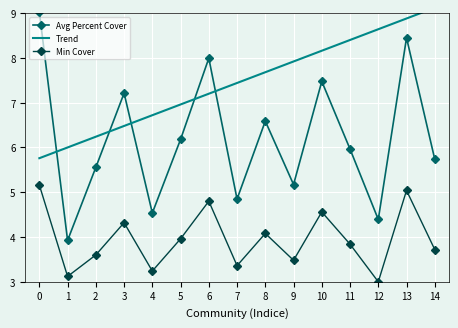

At which category is the sum across all series the highest?

13